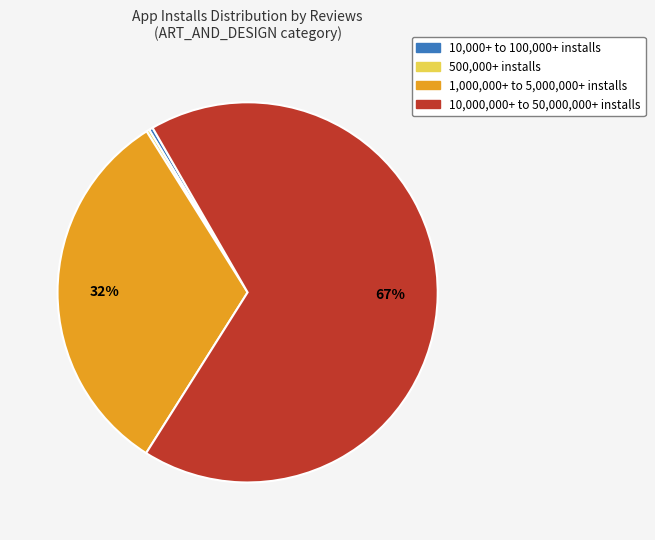

True or false: 10,000+ to 100,000+ installs accounts for 12% of the total.

False